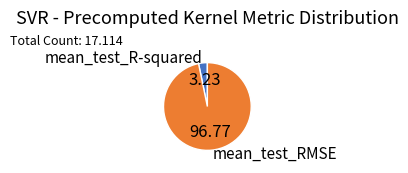

How many slices are in this pie chart?

2